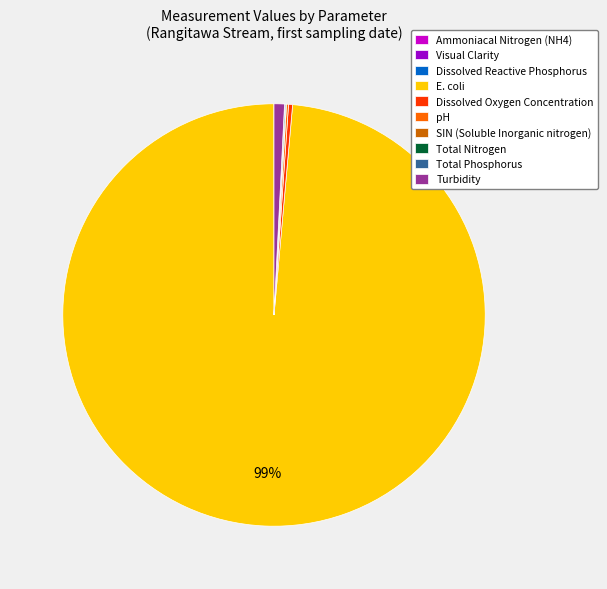

Which category has the biggest portion of the pie?

E. coli